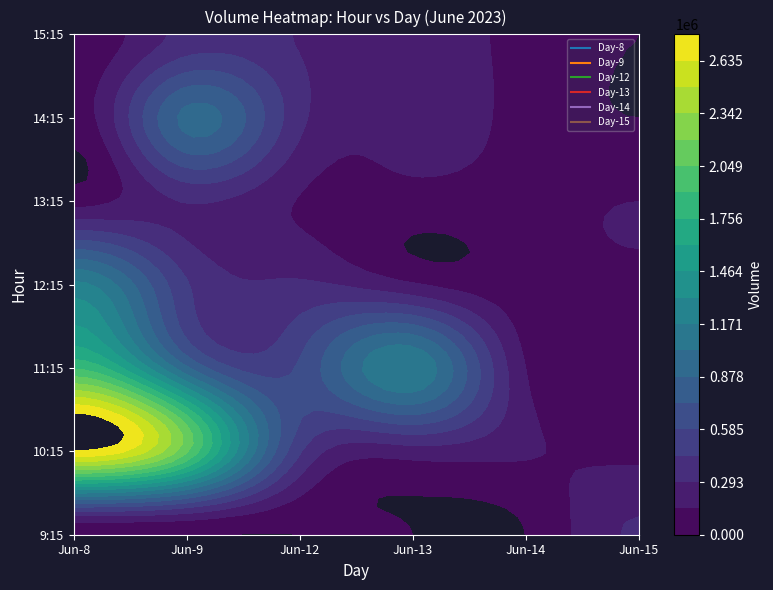

The 14 series shows 94107 at 13. True or false?

True